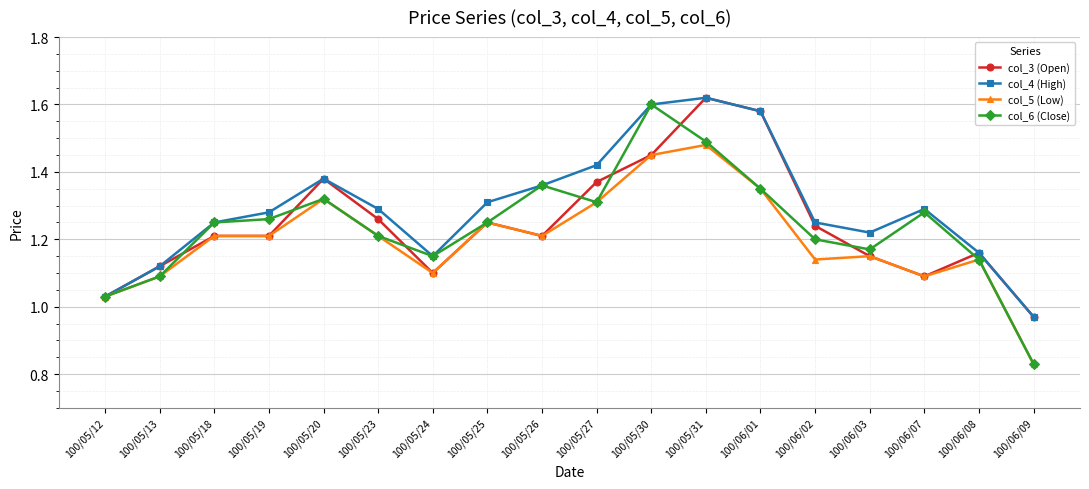

What is the sum of the col_5 (Low) values at 100/06/01 and 100/05/20?

2.7